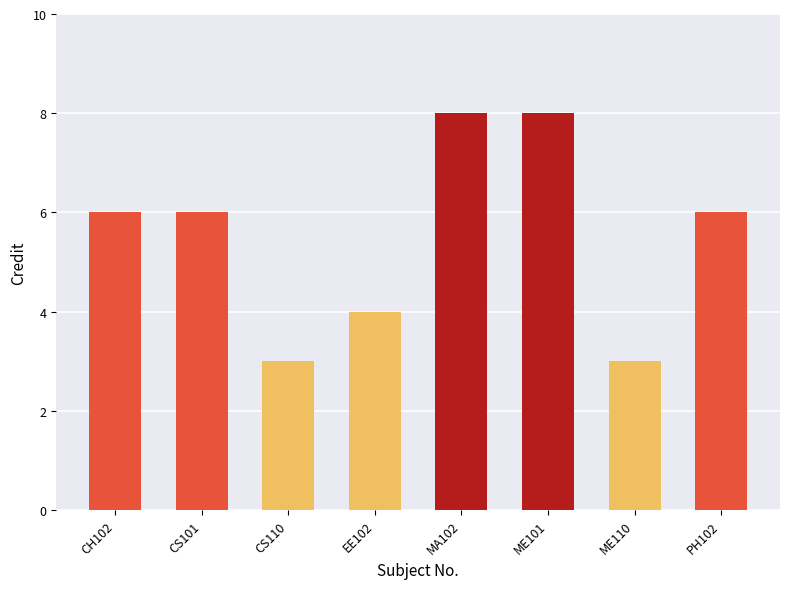

How many distinct data groups are displayed?

1